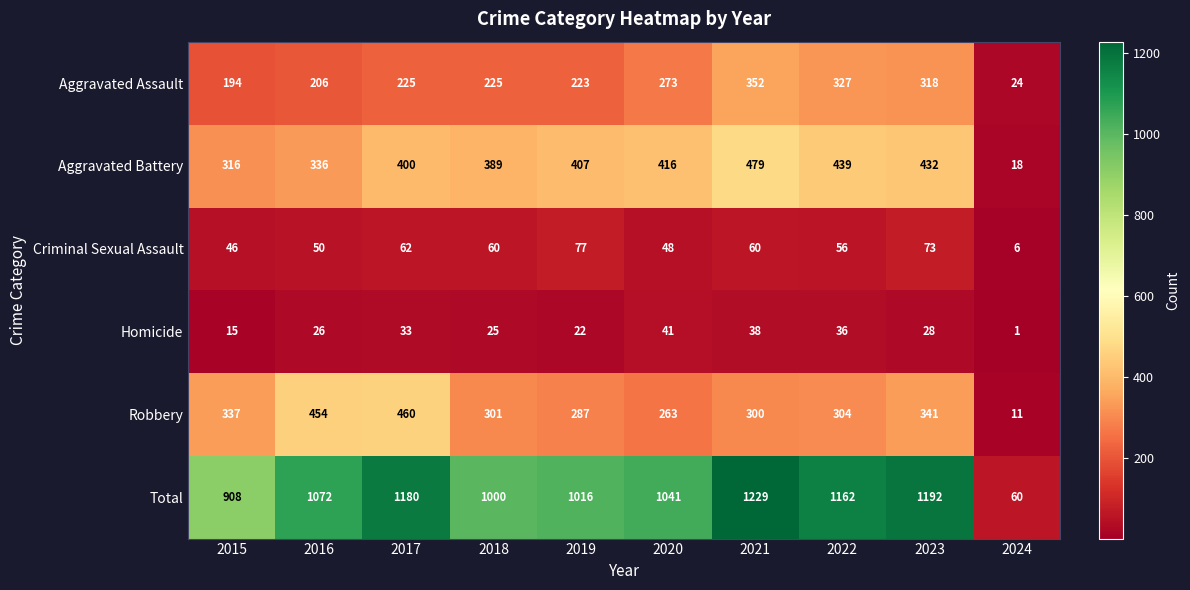

The Total series shows 1041 at 2020. True or false?

True